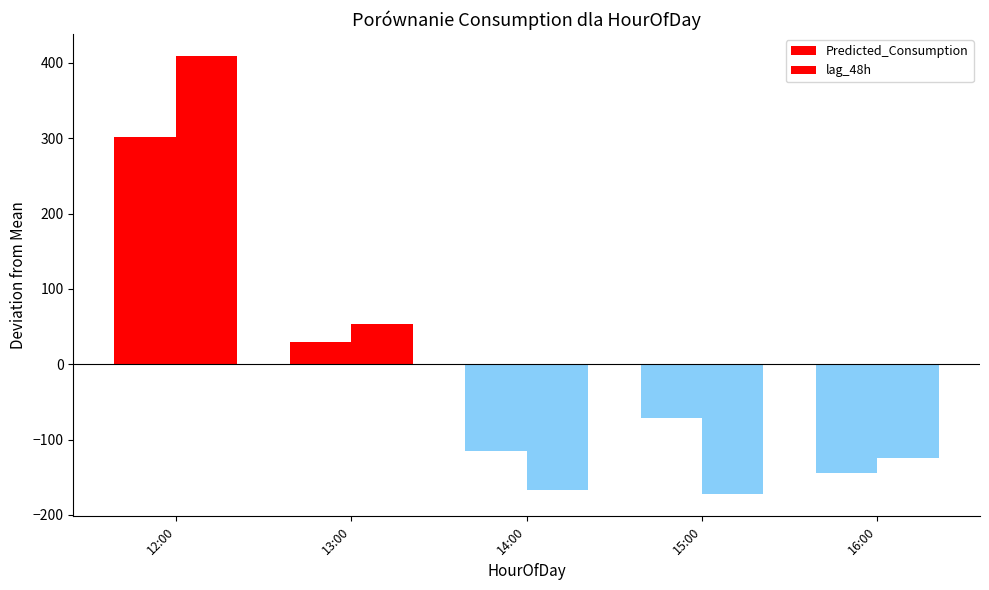

What is the difference between the Predicted_Consumption values at 16:00 and 12:00?

446.4